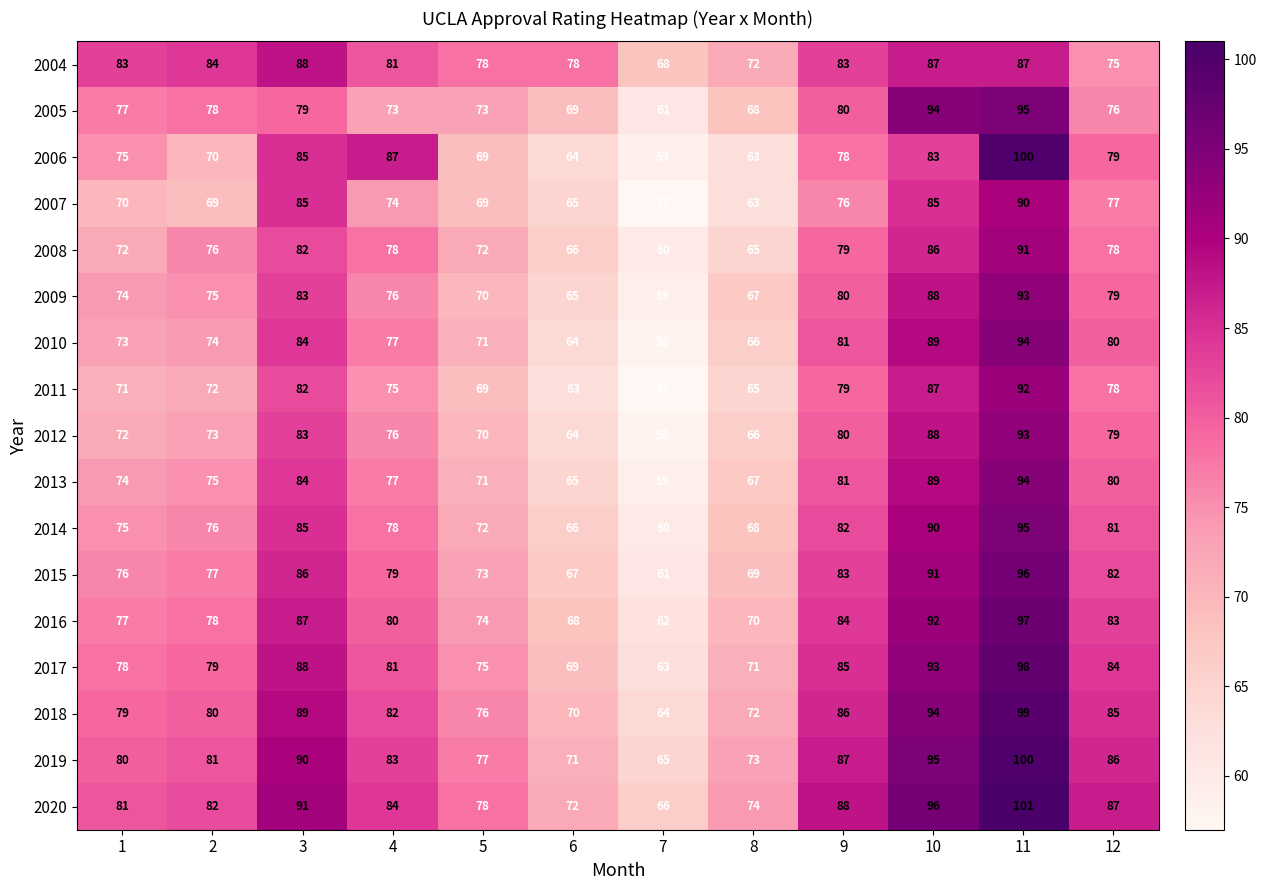

What is the total value across all series at 5?

1237